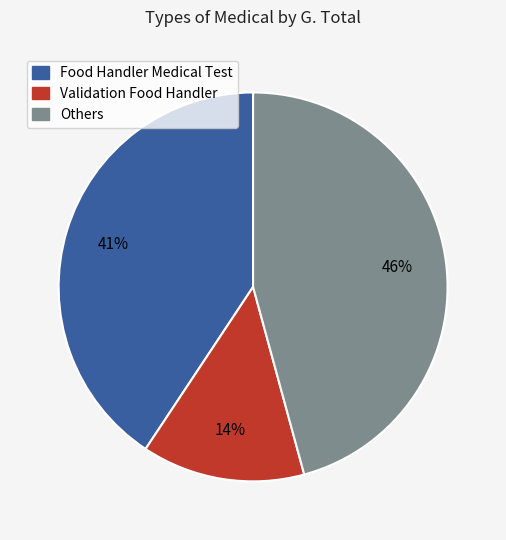

To the nearest percent, what is the average slice percentage?

33%